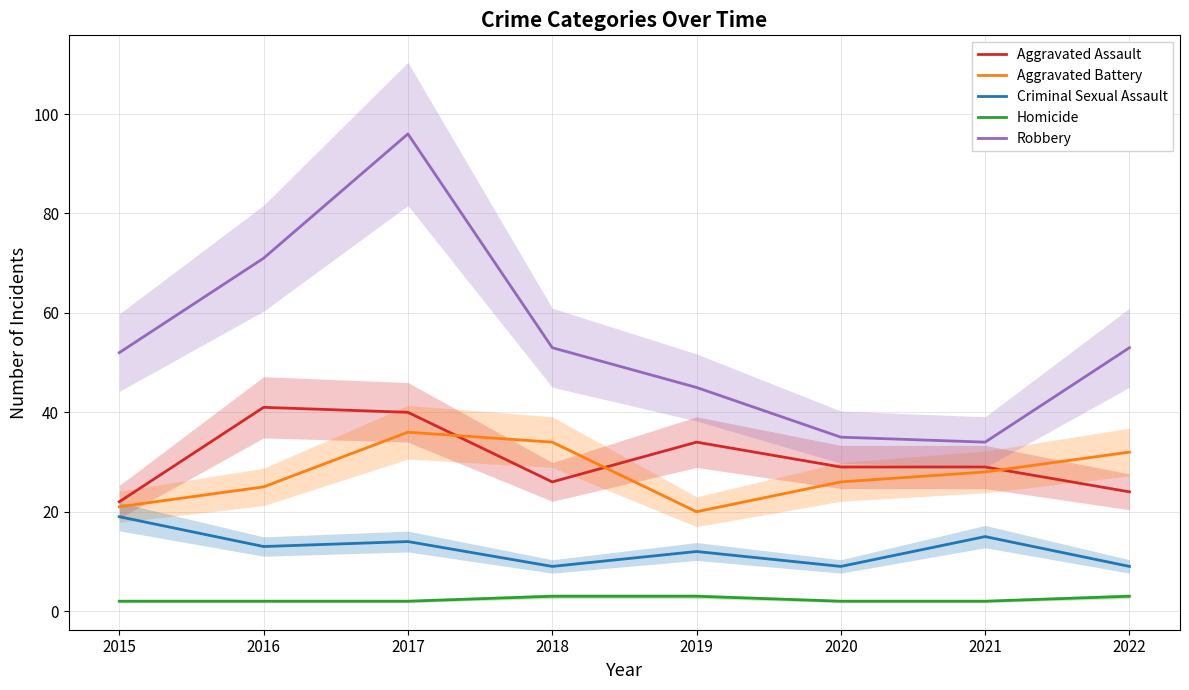

True or false: Robbery and Aggravated Battery cross at least once.

False